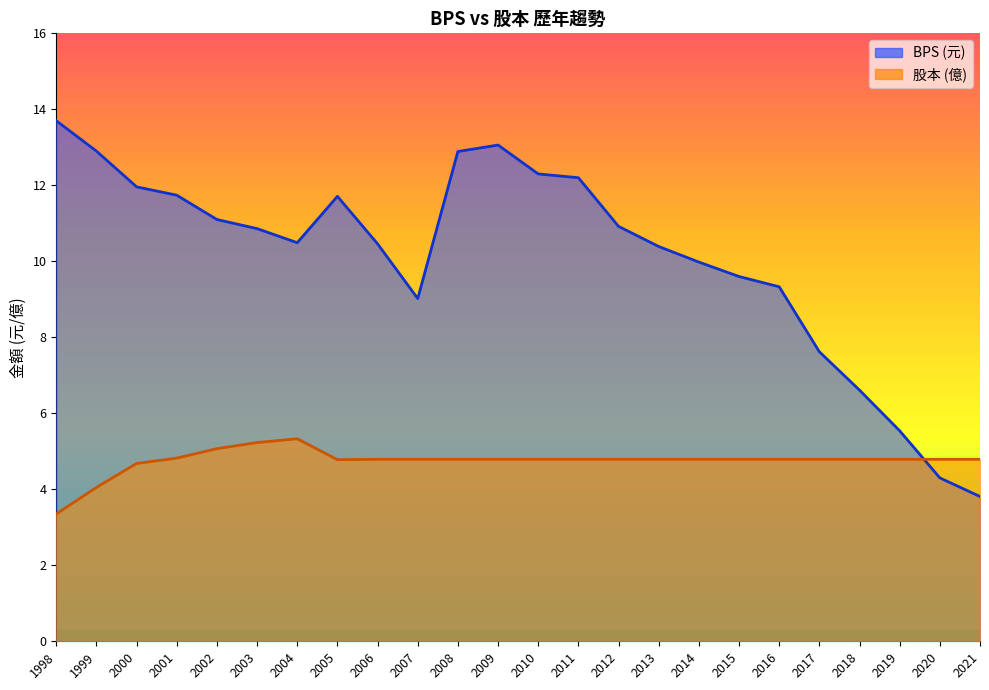

The 股本 series shows 4.8 at 2018. True or false?

True